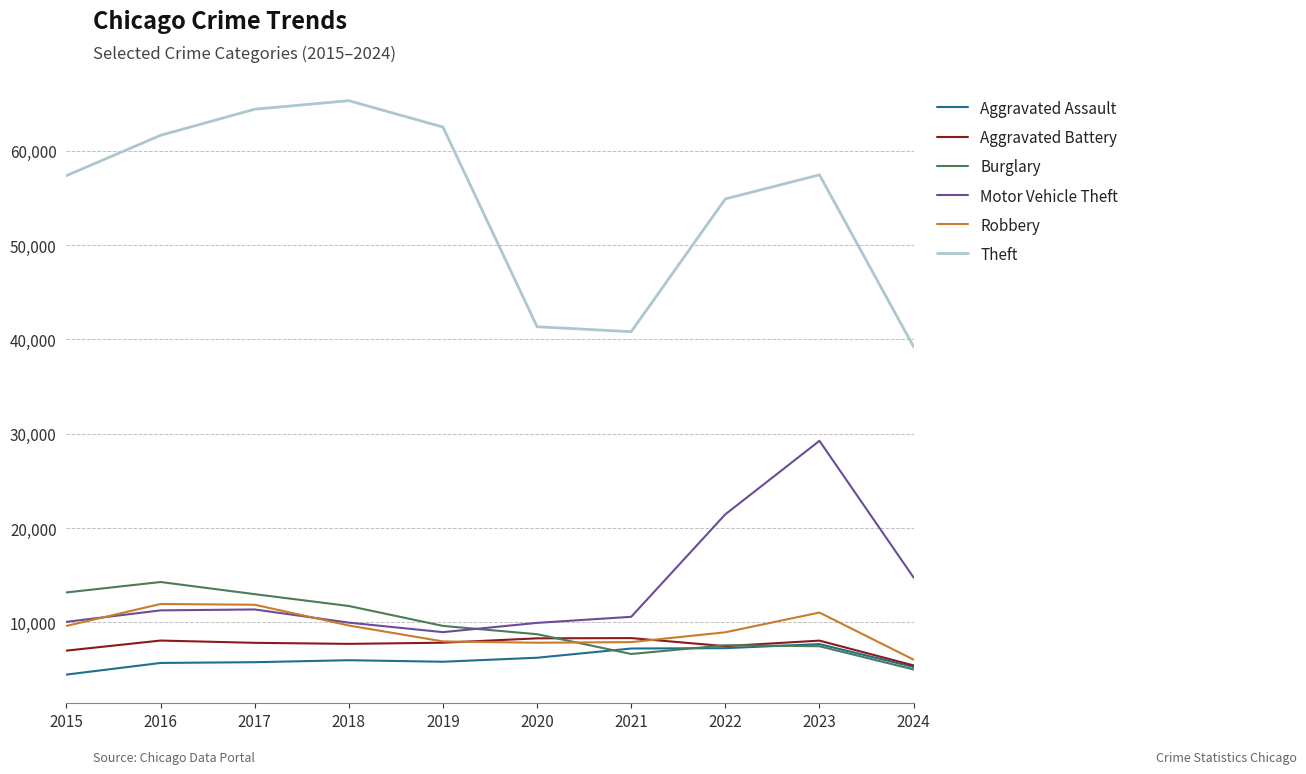

True or false: Aggravated Assault and Motor Vehicle Theft intersect in this chart.

False